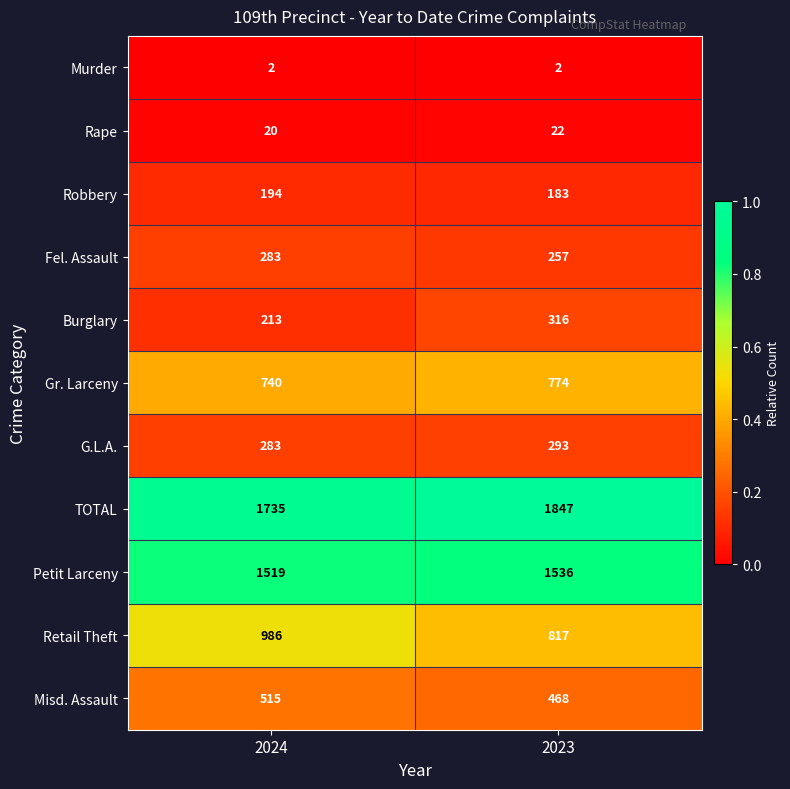

Between 2024 and 2023, which series saw the biggest shift?

Retail Theft